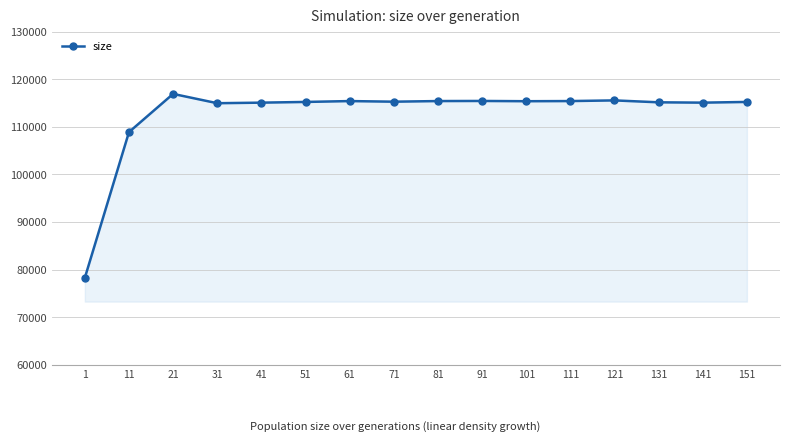

True or false: the data shows 115408 at 61.

True